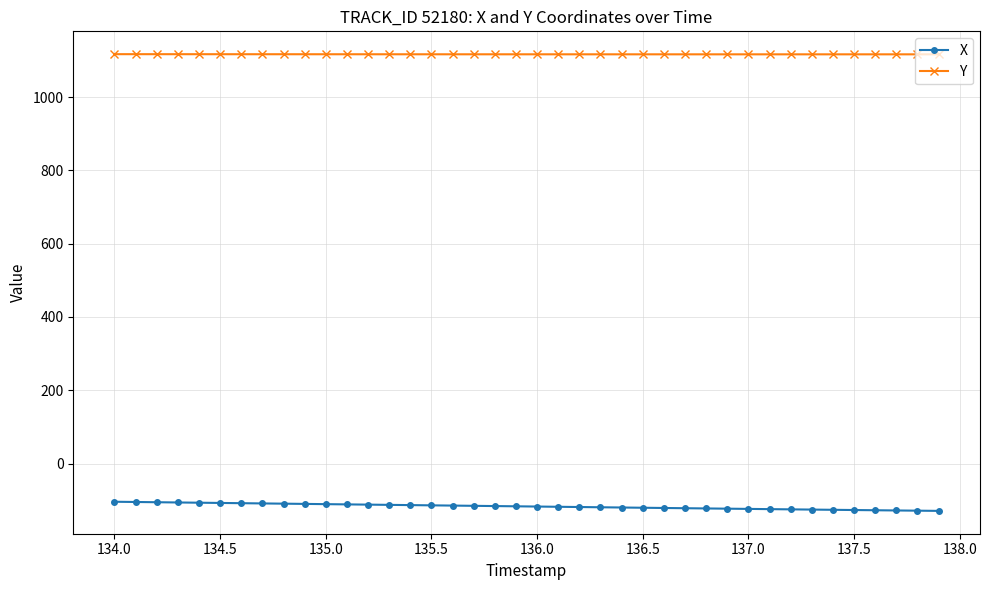

What is the average value of the Y series?

1116.9